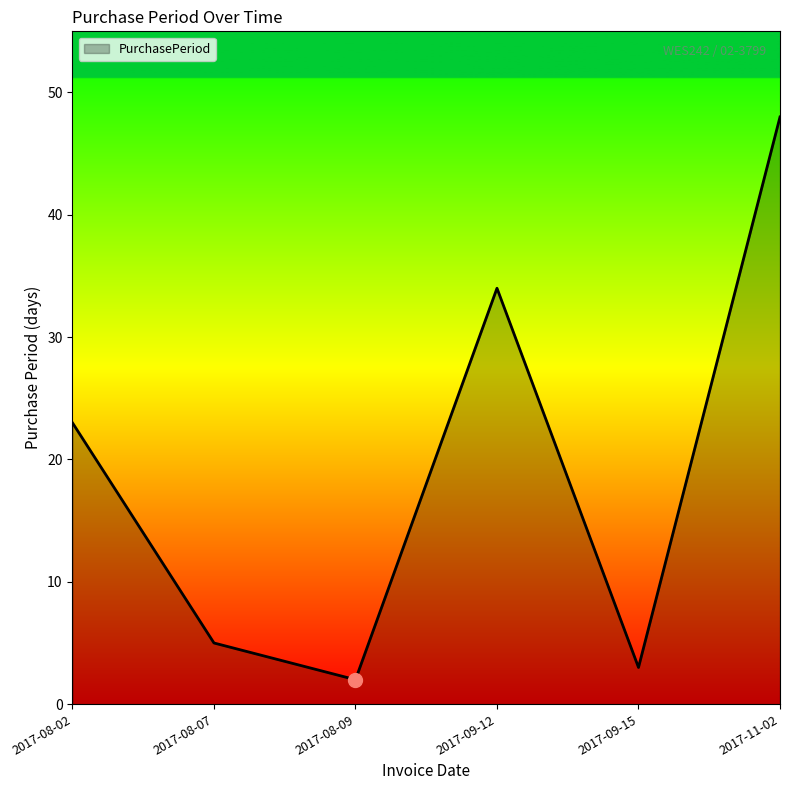

What position from the right is 2017-09-15?

2